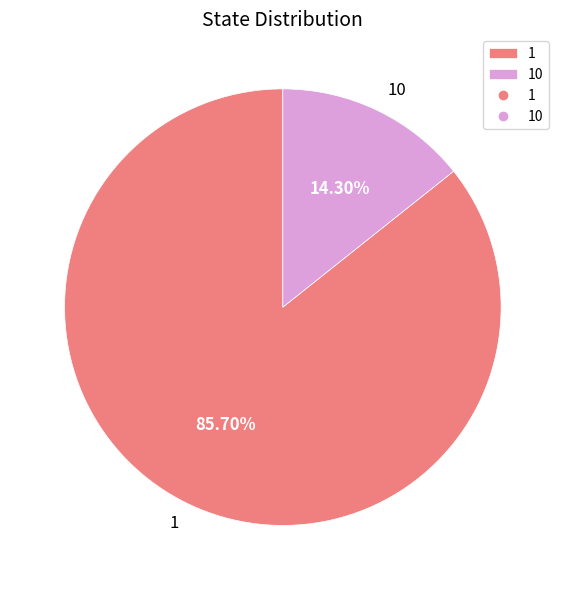

How many slices are in this pie chart?

2